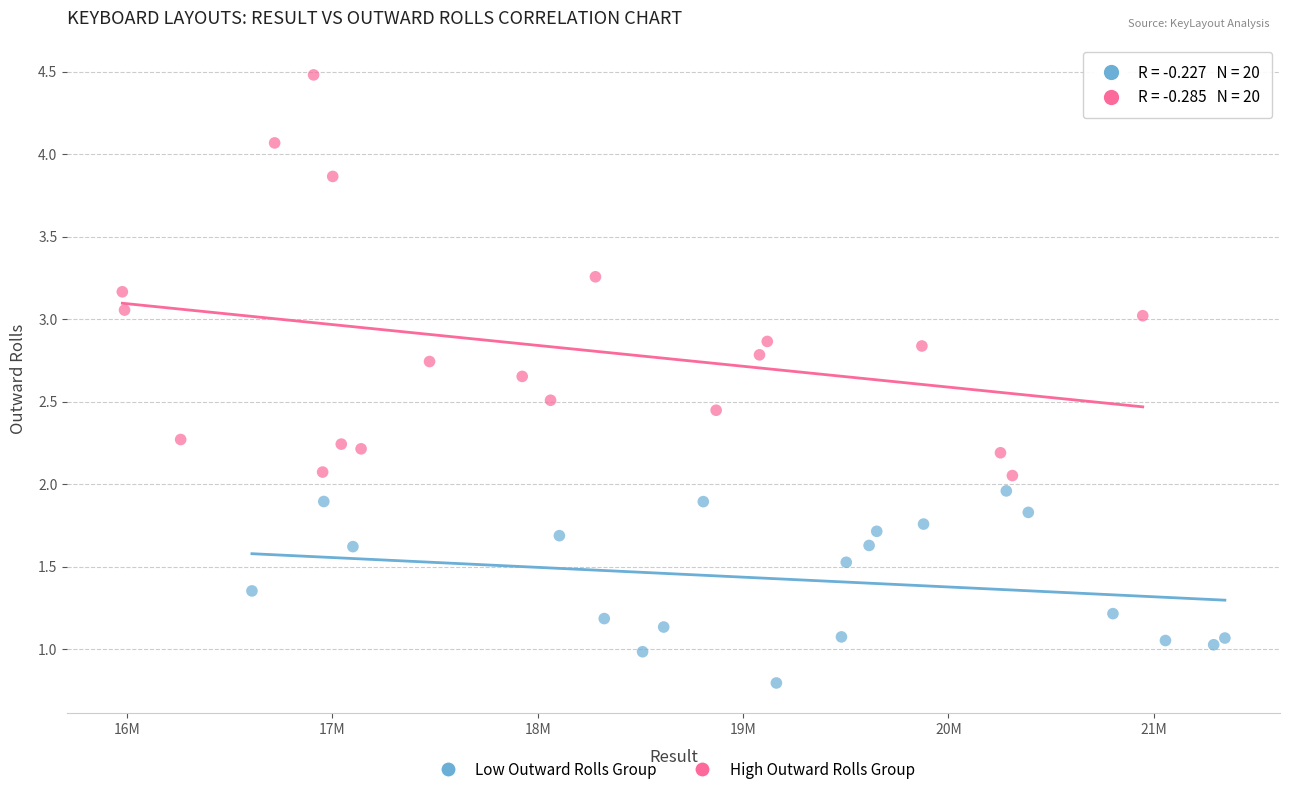

Which series has the largest Y range (max minus min)?

High Outward Rolls Group